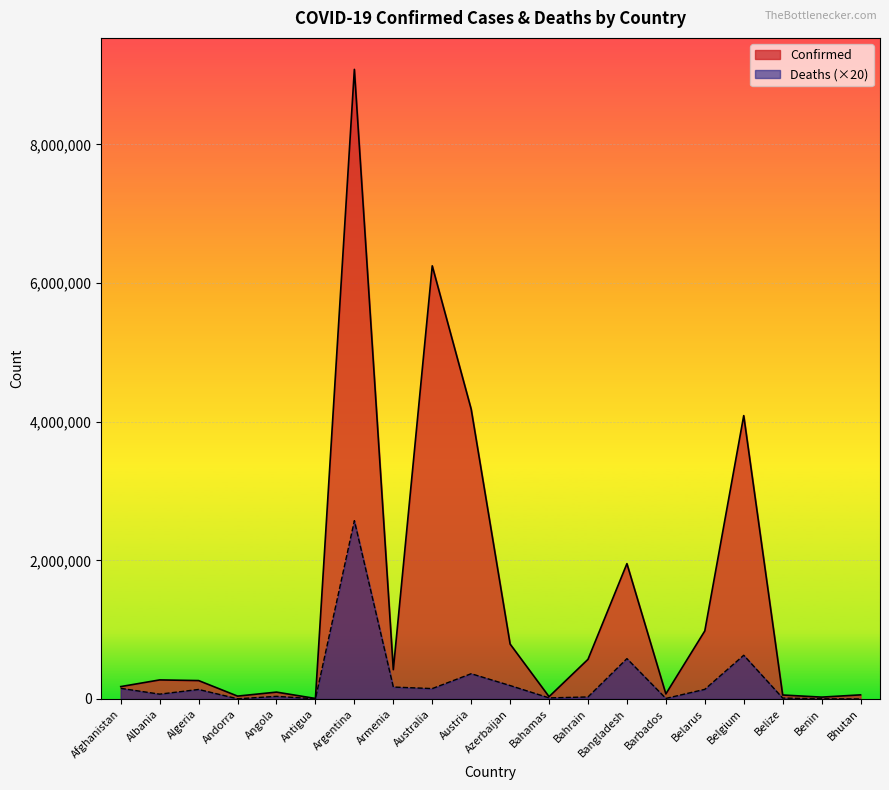

Between Afghanistan and Albania, which is larger?

Albania